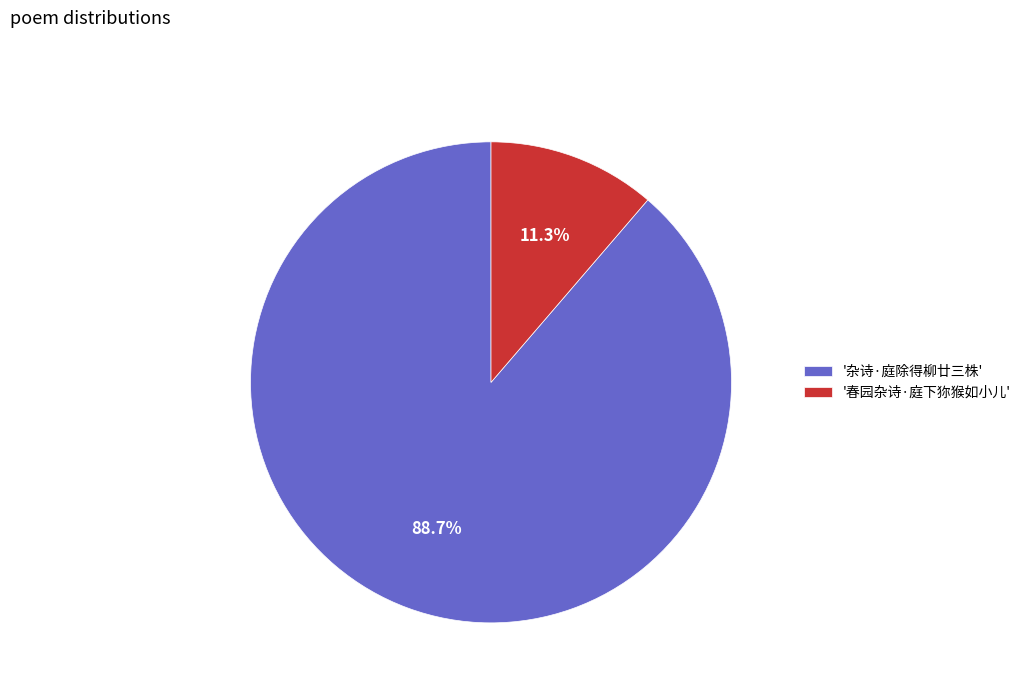

Does any single category account for the majority?

Yes